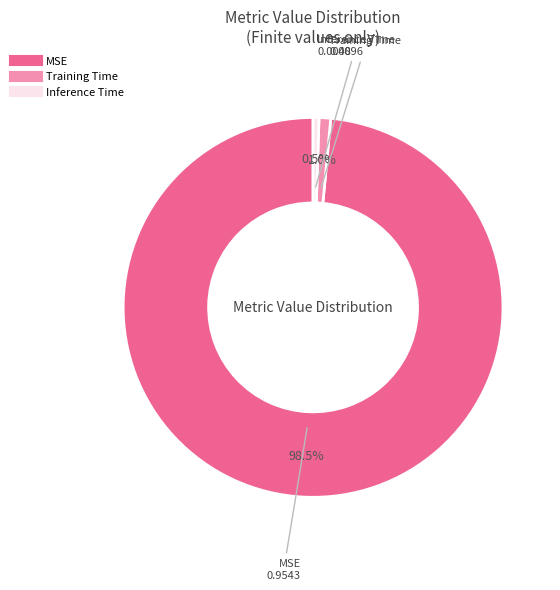

Which has a higher value, Inference Time or MSE?

MSE